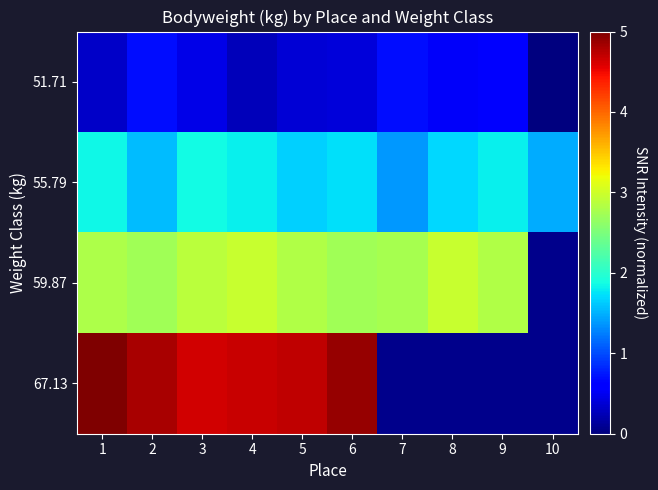

What is the sum of the 51.71 values at 6 and 10?

0.4